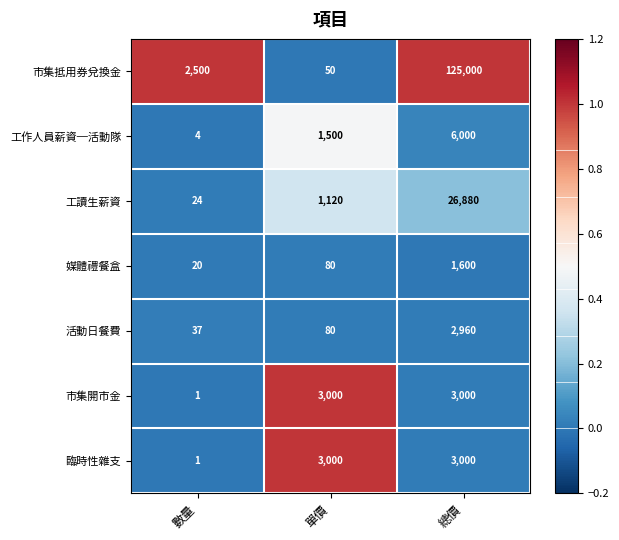

What is the spread (max minus min) of values at 單價?

2950